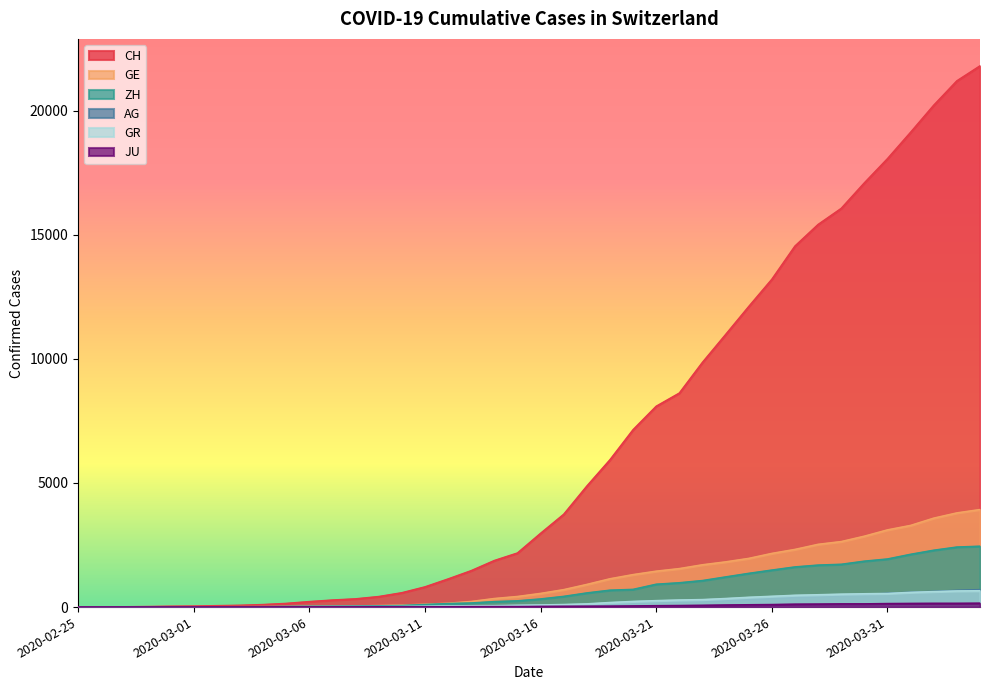

List the series in order of their peak value, lowest first.

JU, GR, AG, ZH, GE, CH